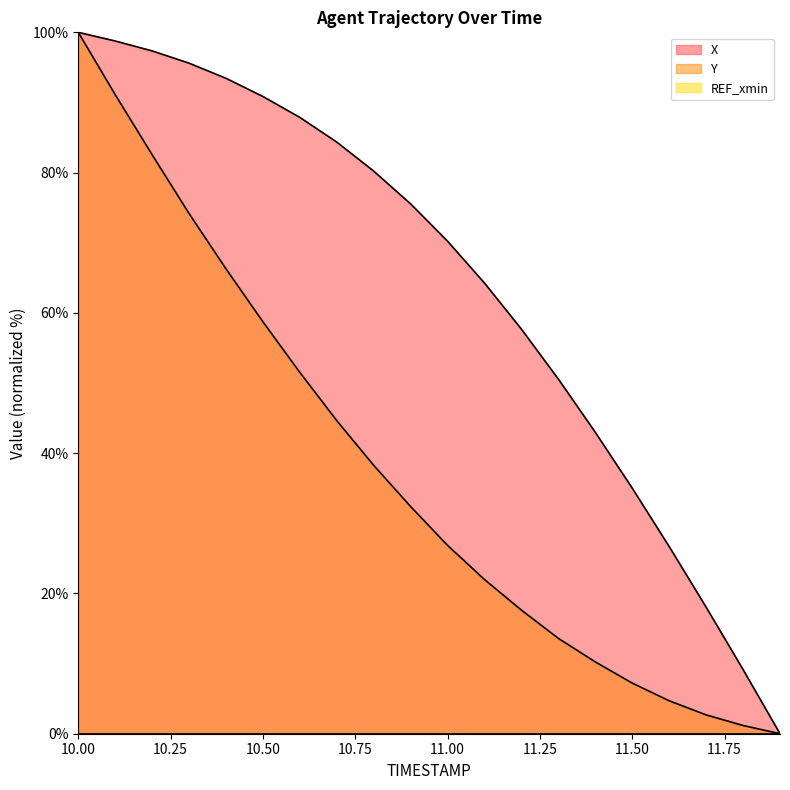

Rank the series by their average value, from highest to lowest.

X, Y